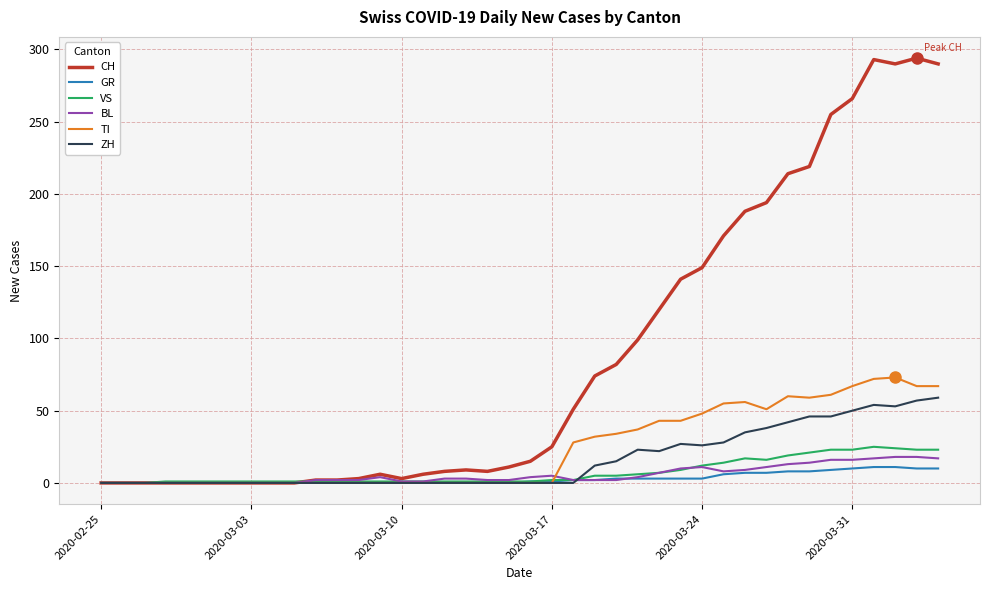

Which series has the largest range (max minus min)?

CH